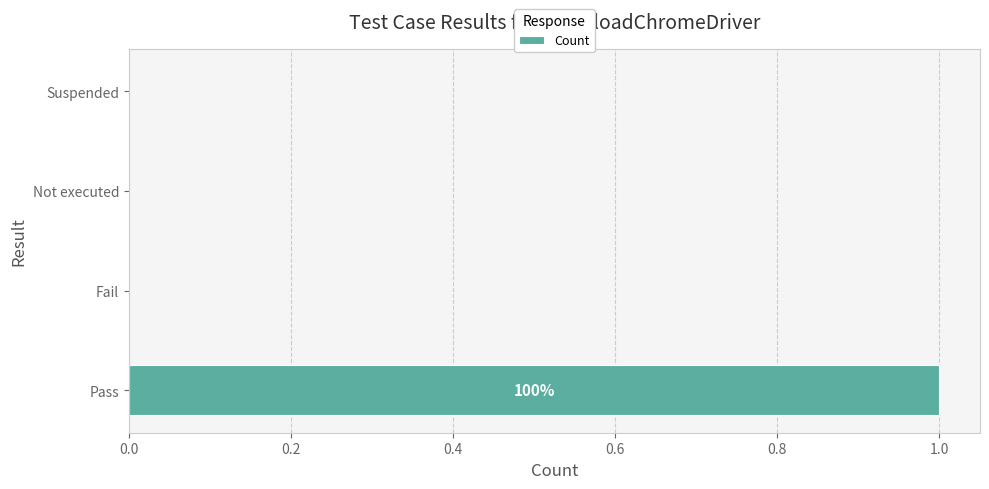

Reading bottom to top, transcribe all the data shown in this chart.

Pass=1	Fail=0	Not executed=0	Suspended=0